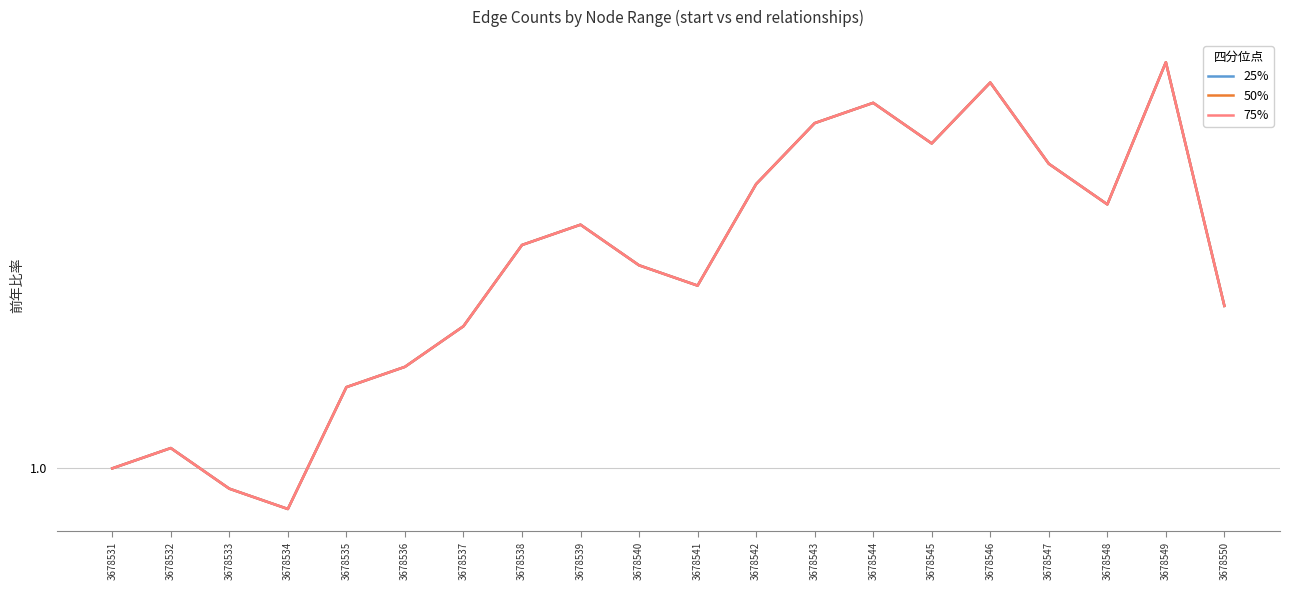

Is this an area chart (filled region under the line)?

No